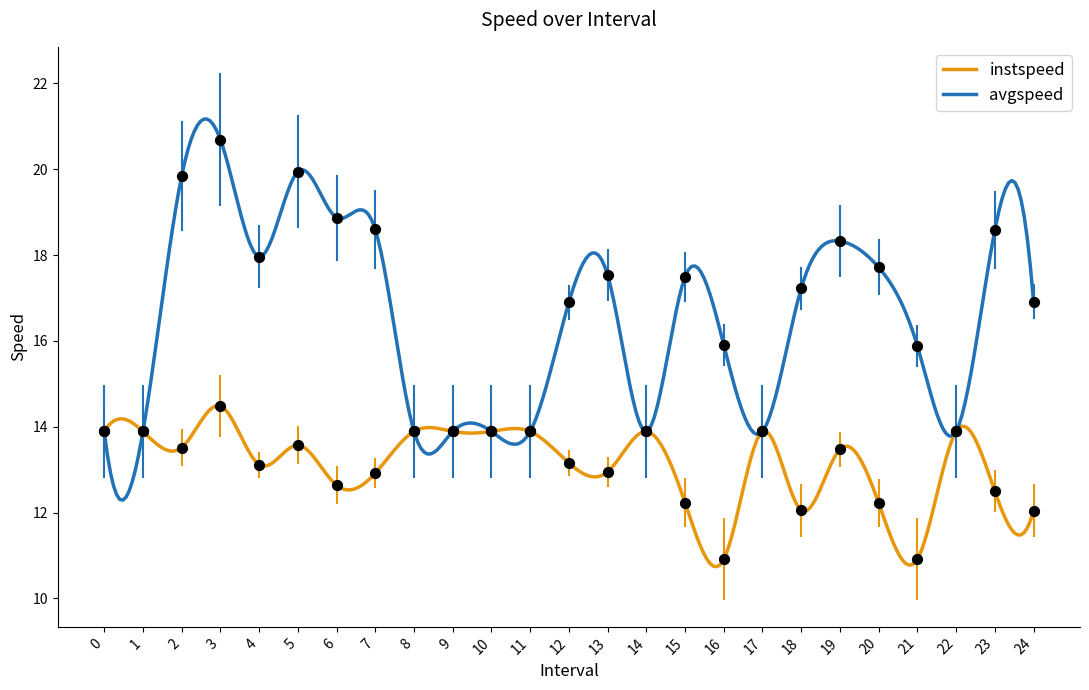

Which series has the largest Y range (max minus min)?

avgspeed